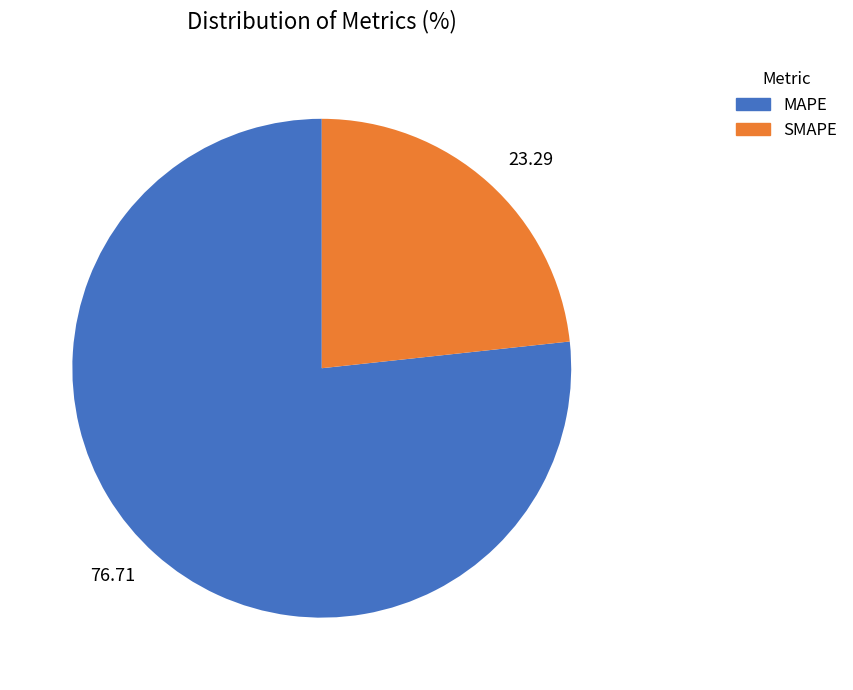

Combined, do 76.71 and 23.29 account for over 50%?

Yes